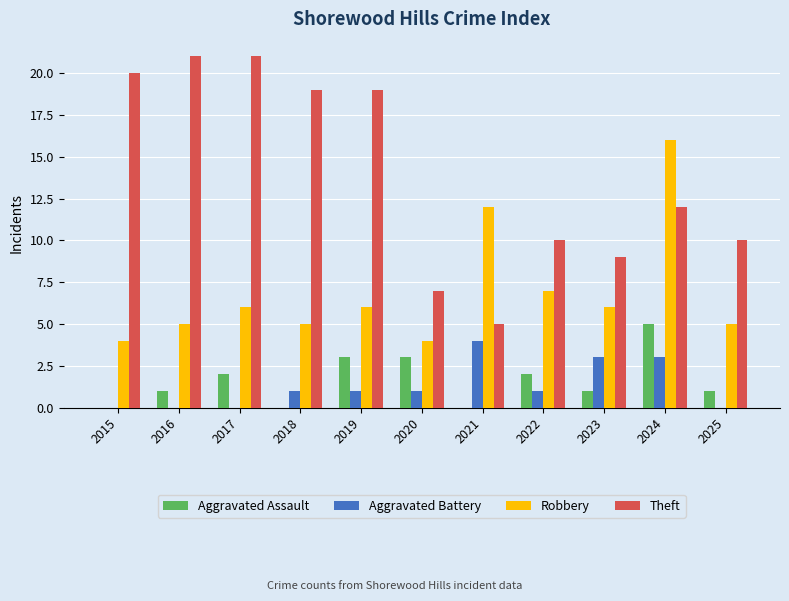

What is the sum of all Theft values?

153